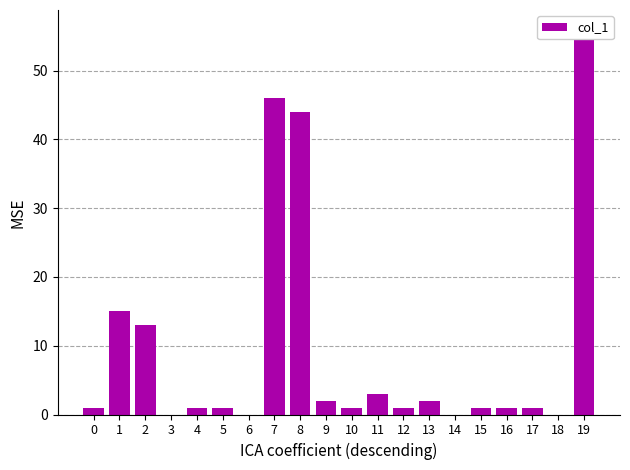

What is the maximum value shown in the chart?

56